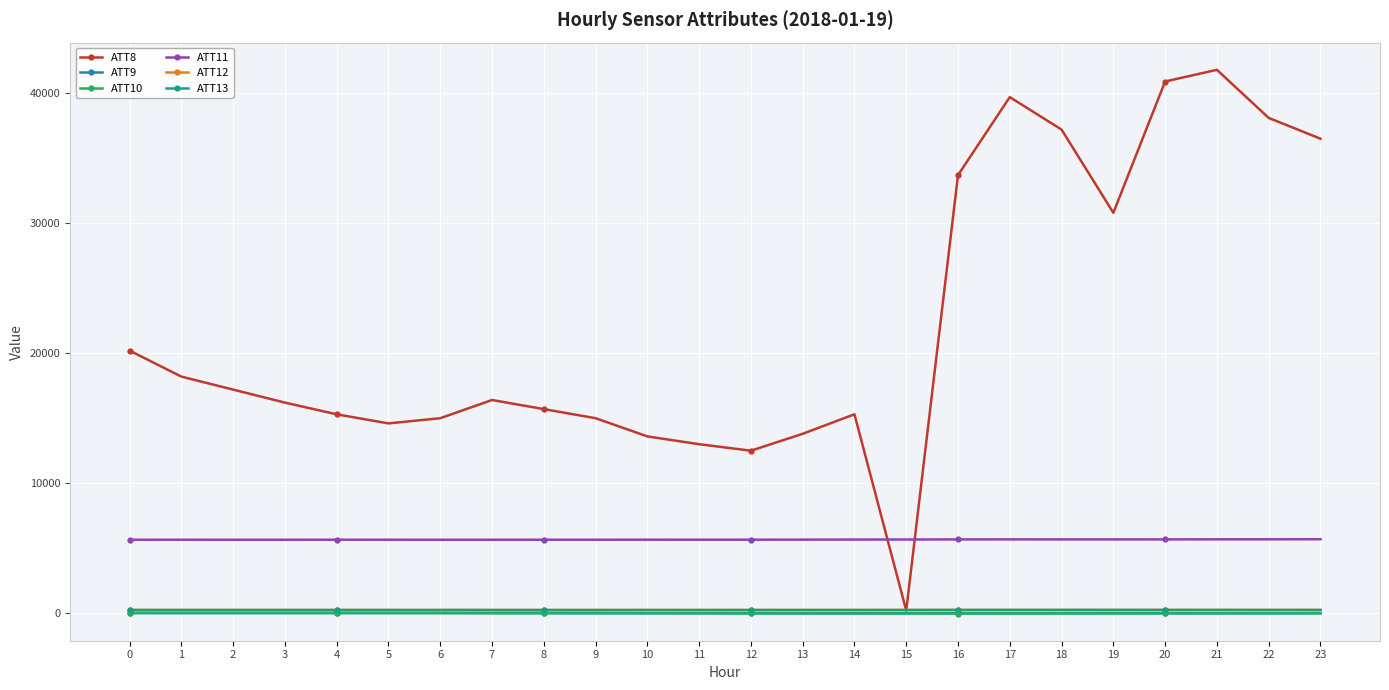

Which series has the largest total across all categories?

ATT8